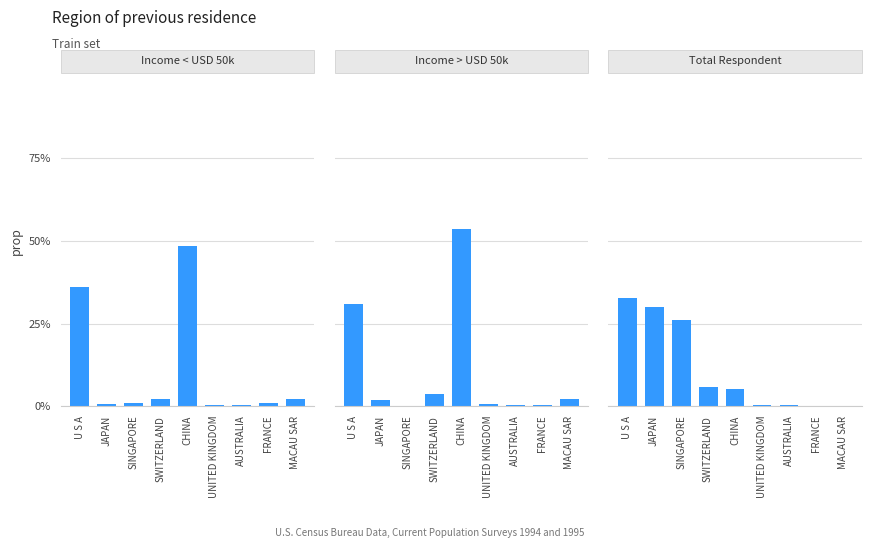

What are all the series names shown in the legend?

Income < USD 50k, Income > USD 50k, Total Respondent